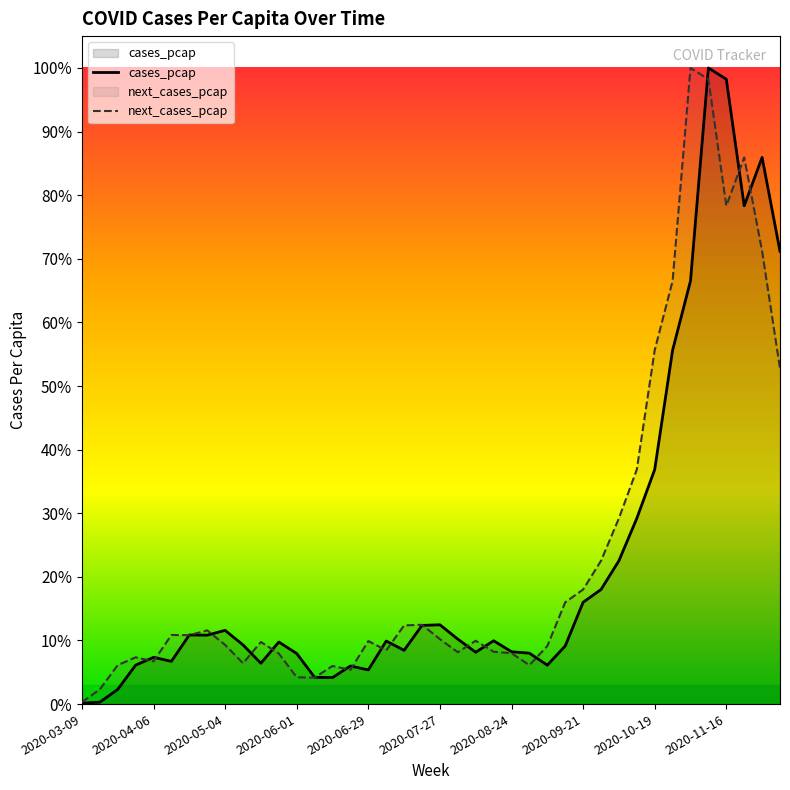

What is the maximum value for cases_pcap?

100.0